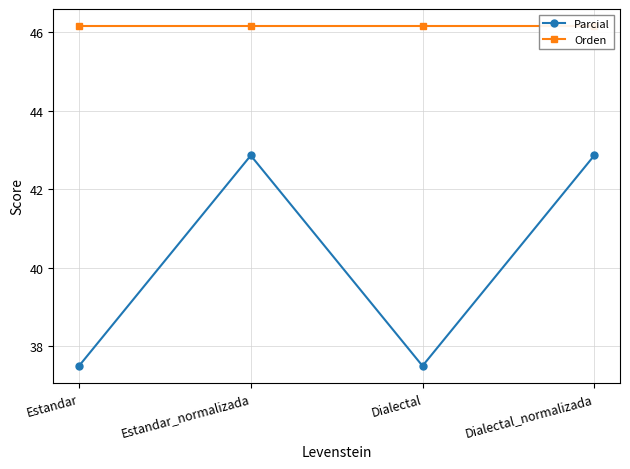

Rank the series by their average value, from lowest to highest.

Parcial, Orden